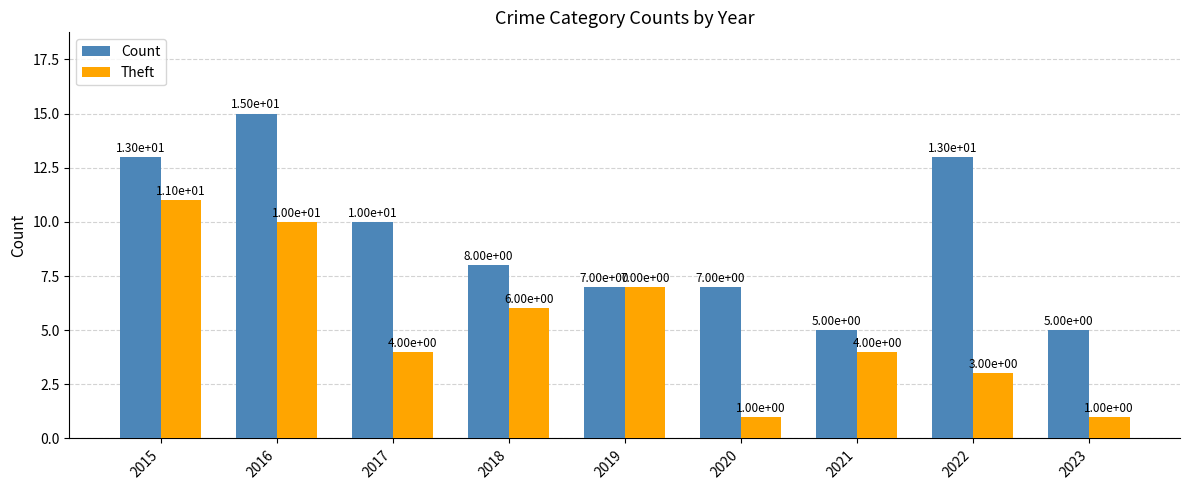

What is the value of the Theft bar at the 6th from the left?

1